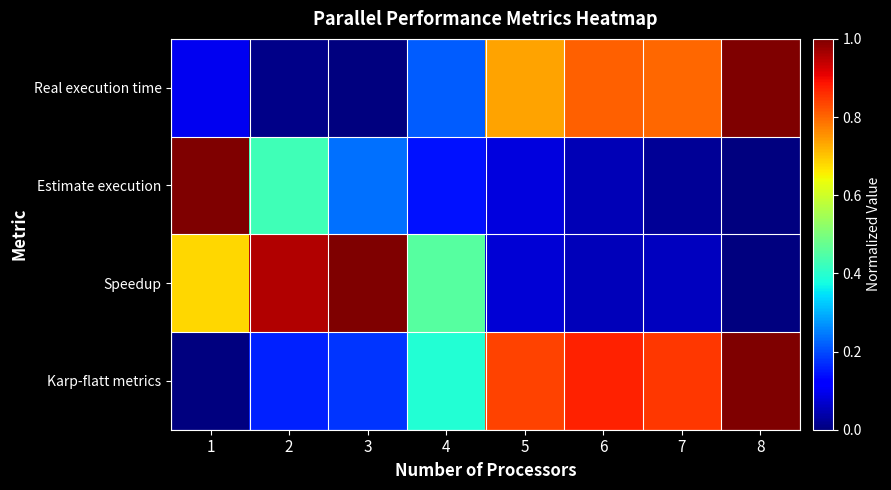

Which label corresponds to the largest value in the chart?

8